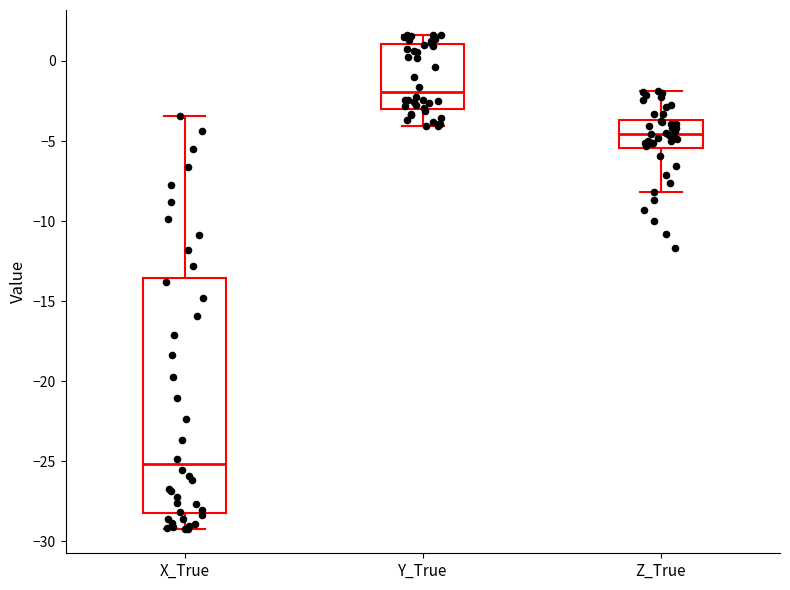

Which box's median line is the highest?

Y_True